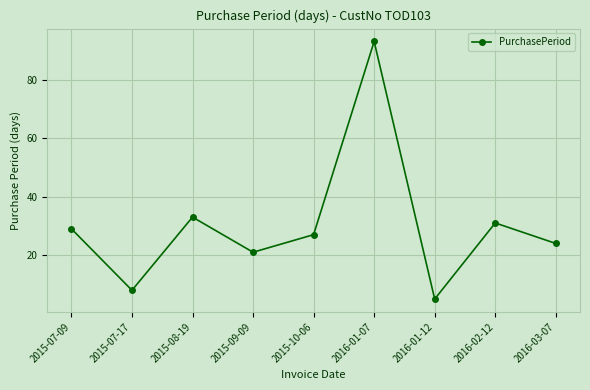

Reading left to right, list all the values displayed in this chart.

2015-07-09=29	2015-07-17=8	2015-08-19=33	2015-09-09=21	2015-10-06=27	2016-01-07=93	2016-01-12=5	2016-02-12=31	2016-03-07=24